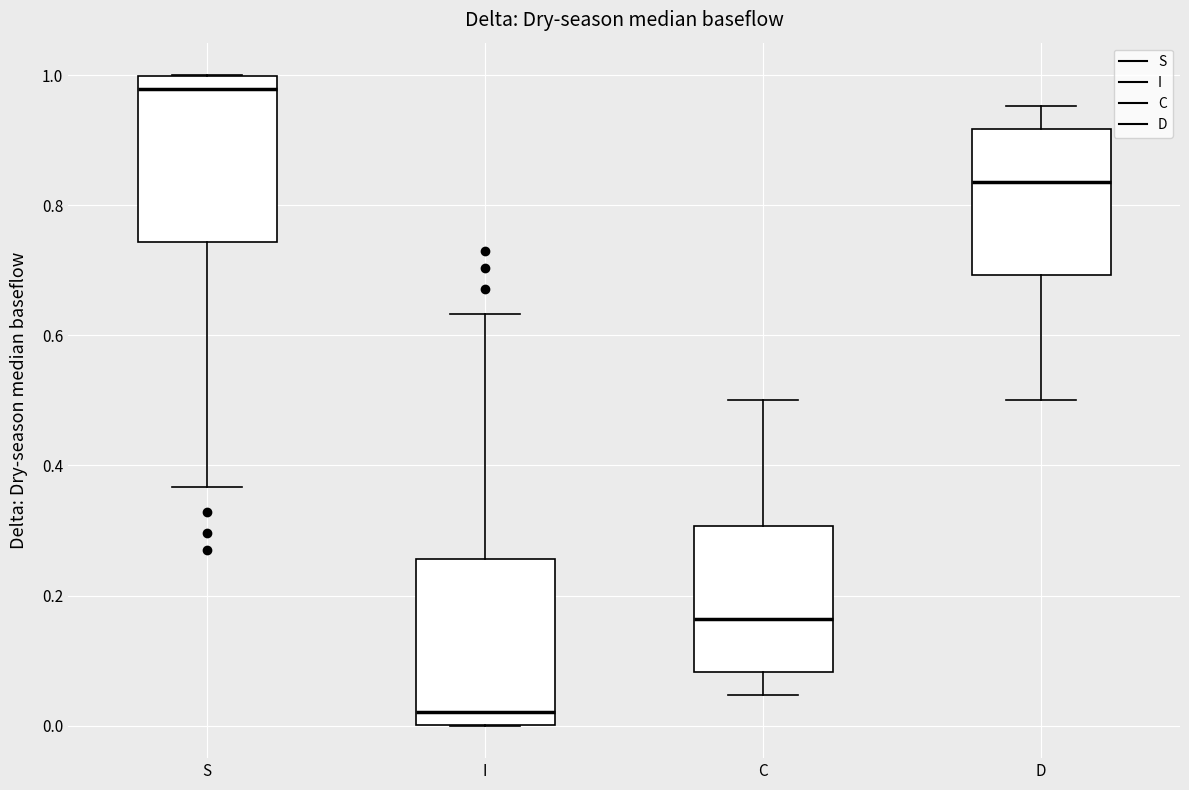

Reading left to right, read every box against the y-axis: the position of its median line, the range the box covers, and the ends of its whiskers. The values are not printed on the chart, so give them approximately, as read against the axis.

S: median 0.98, box 0.74 to 1.00, whiskers 0.36 to 1.00
I: median 0.02, box 0.00 to 0.26, whiskers 0.00 to 0.64
C: median 0.16, box 0.08 to 0.30, whiskers 0.04 to 0.50
D: median 0.84, box 0.70 to 0.92, whiskers 0.50 to 0.96